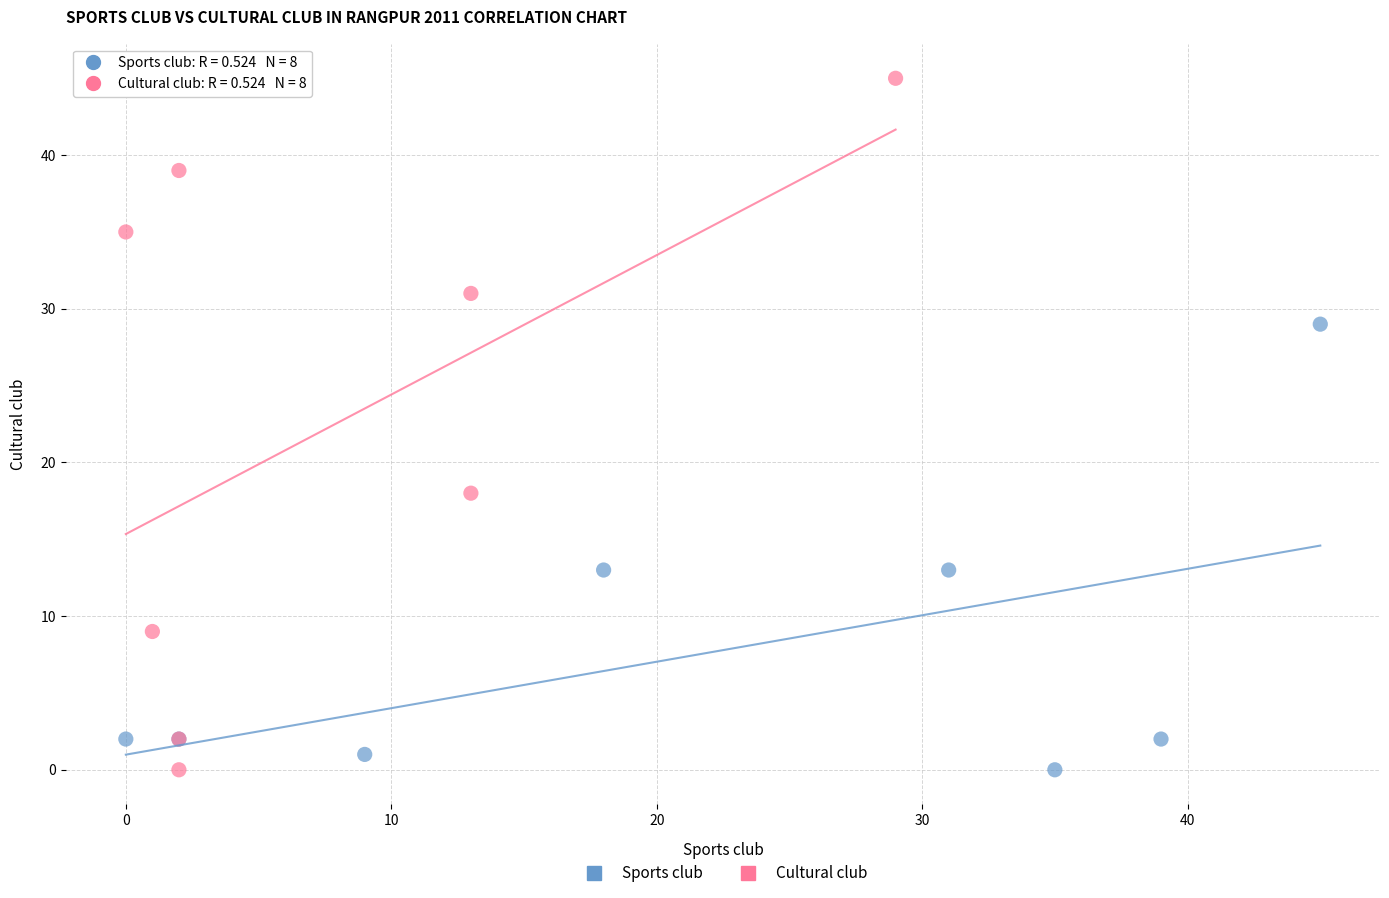

Which series contains the highest Y value?

Cultural club